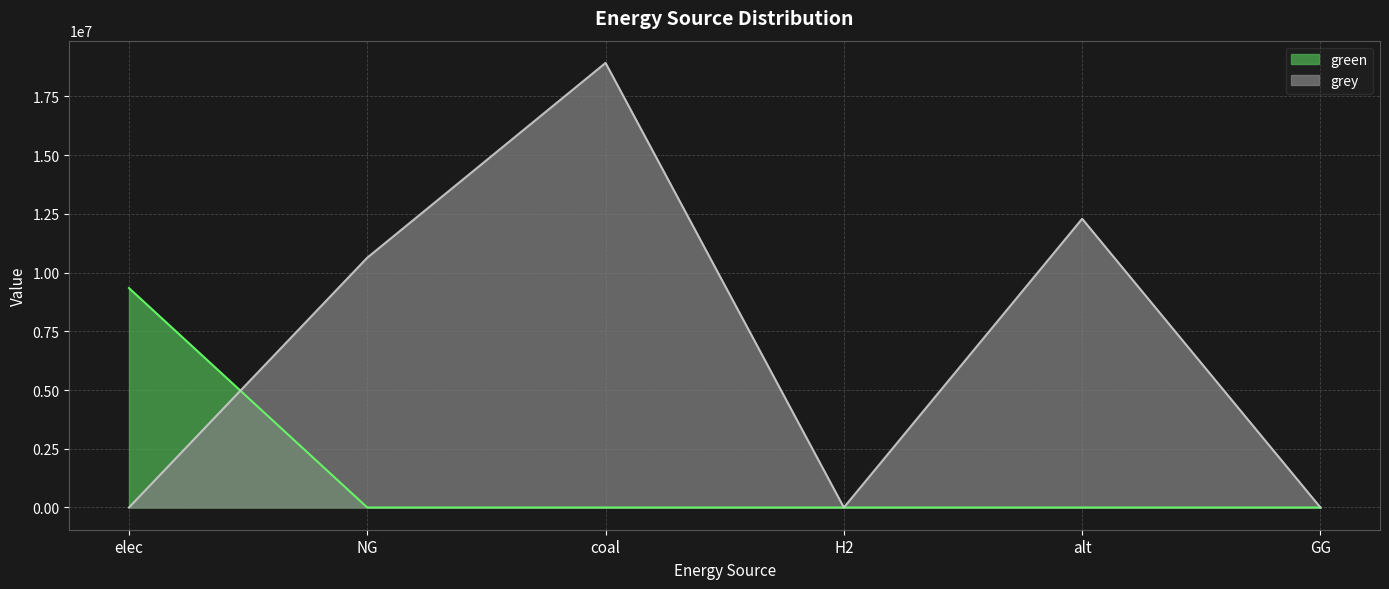

At how many categories does at least one series exceed 7949878?

4